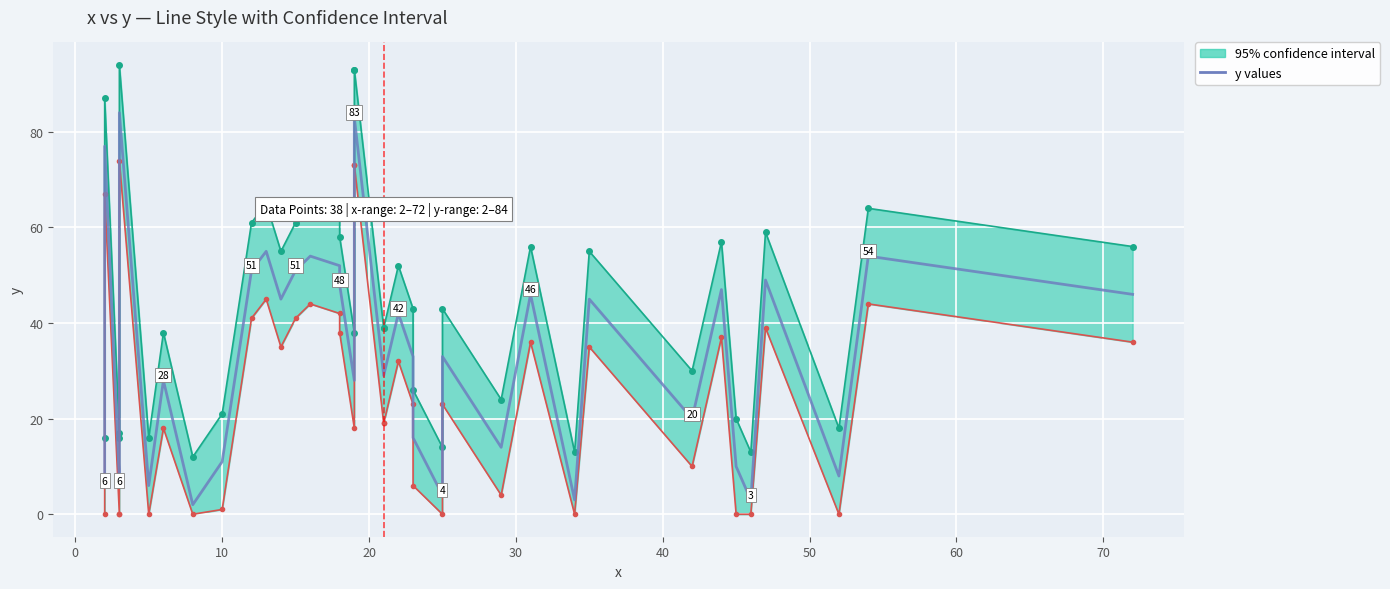

What is the difference between the maximum and minimum values?

82